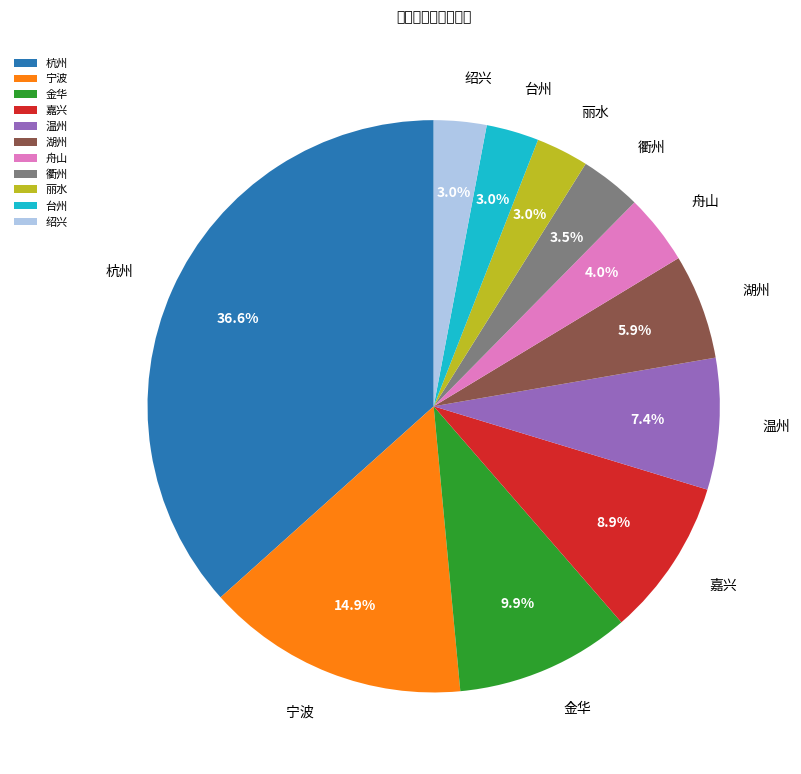

The 温州 slice represents 1% of the pie. True or false?

False